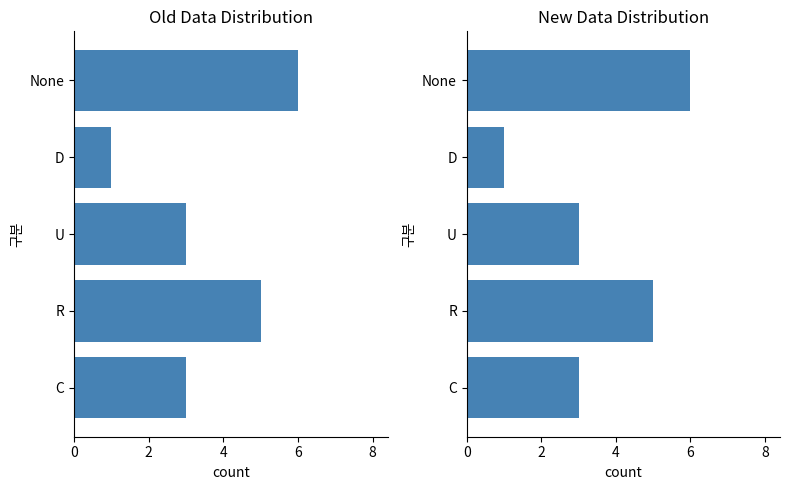

Count the values in the range 3 to 5.

3